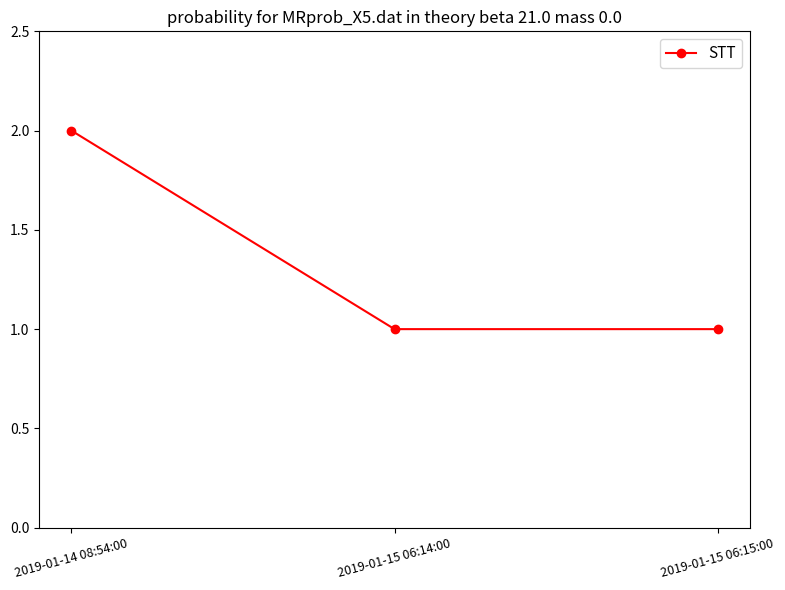

Is this an area chart (filled region under the line)?

No